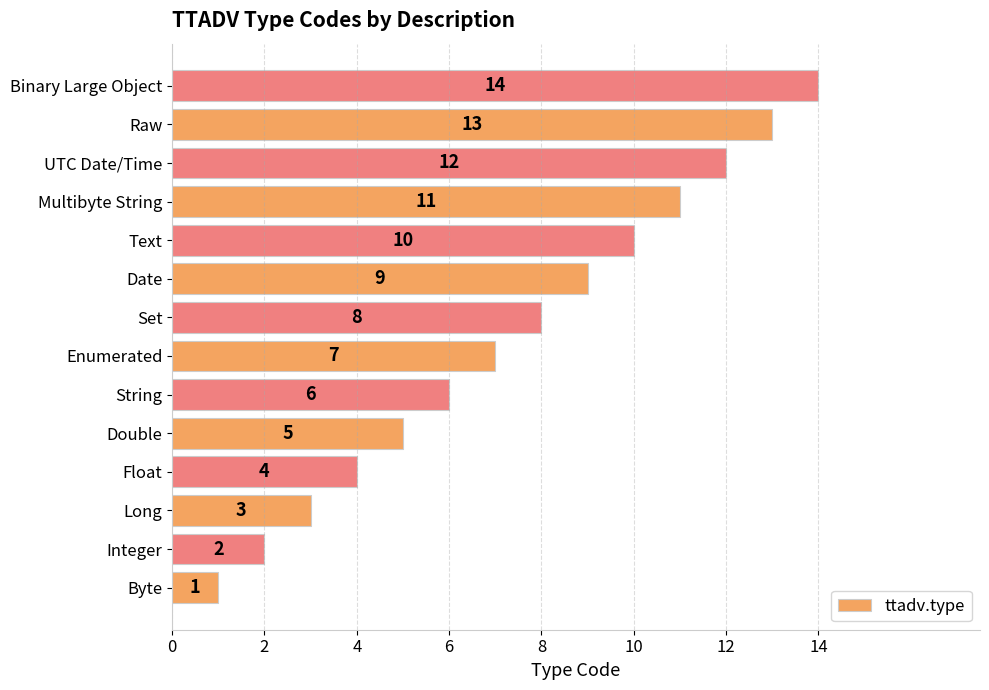

How many distinct data groups are displayed?

1